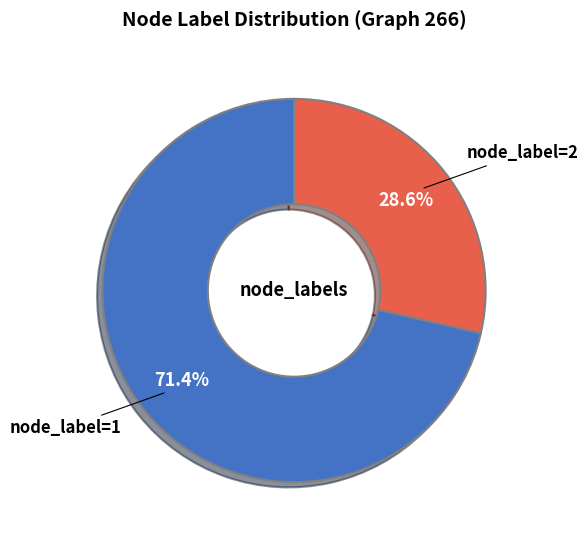

Is there a majority slice in this chart?

Yes